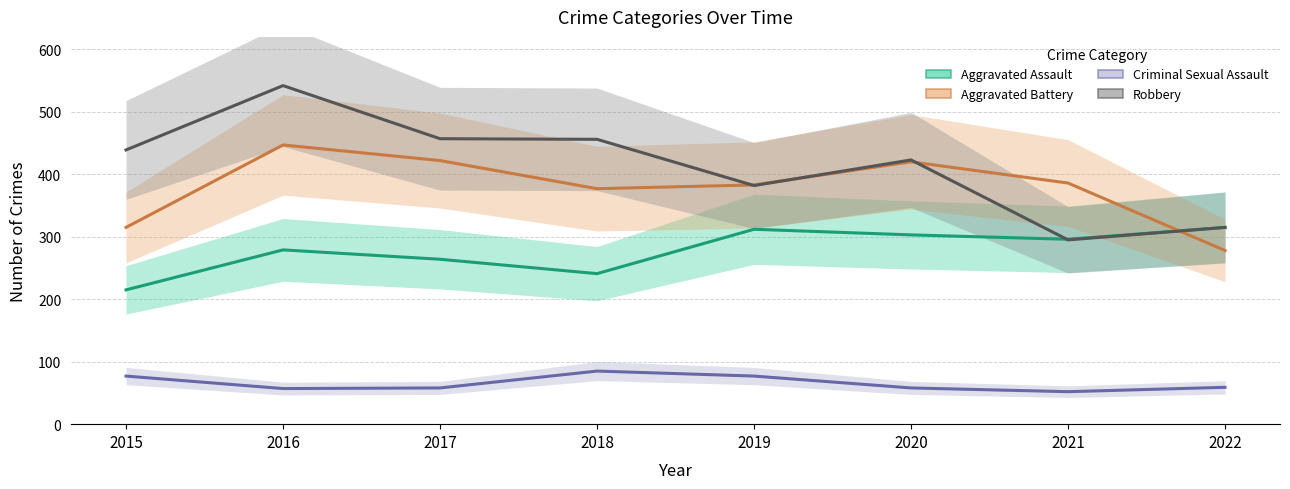

Where is Robbery nearest to the value 418?

2020